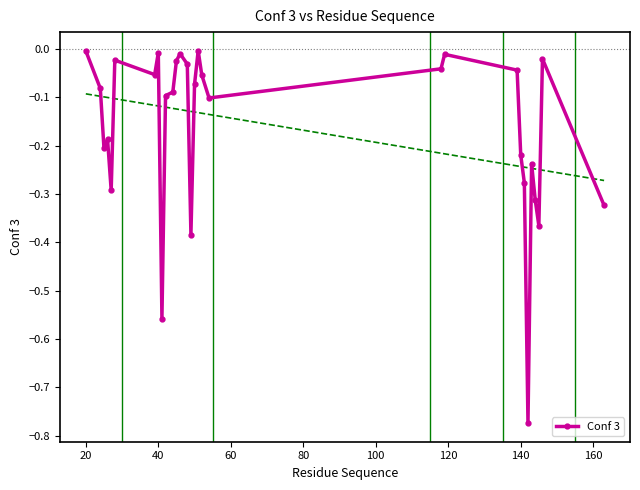

True or false: Conf 3 has more than 1 interior local peaks.

True